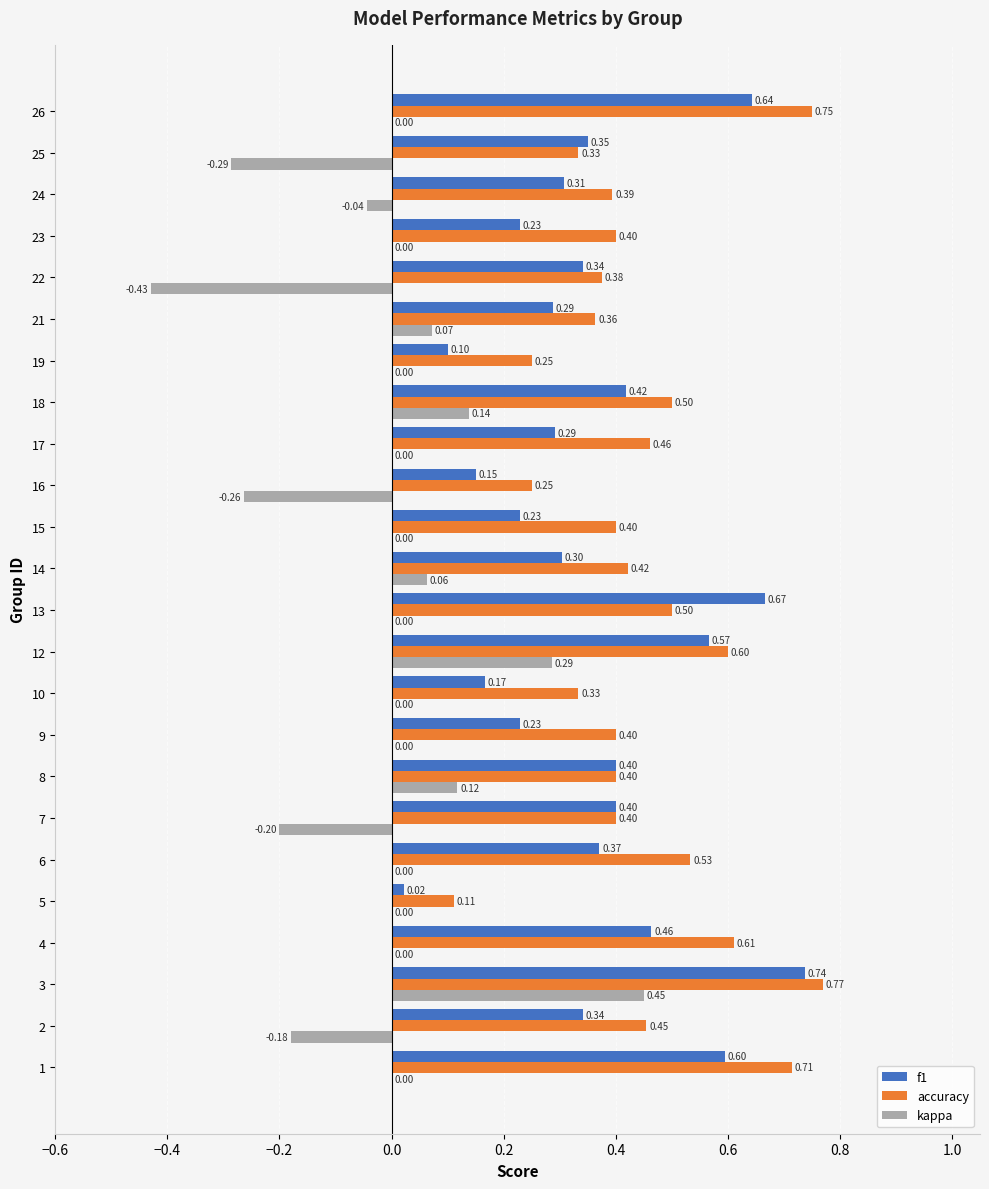

What is the total value across all series at 4?

1.1